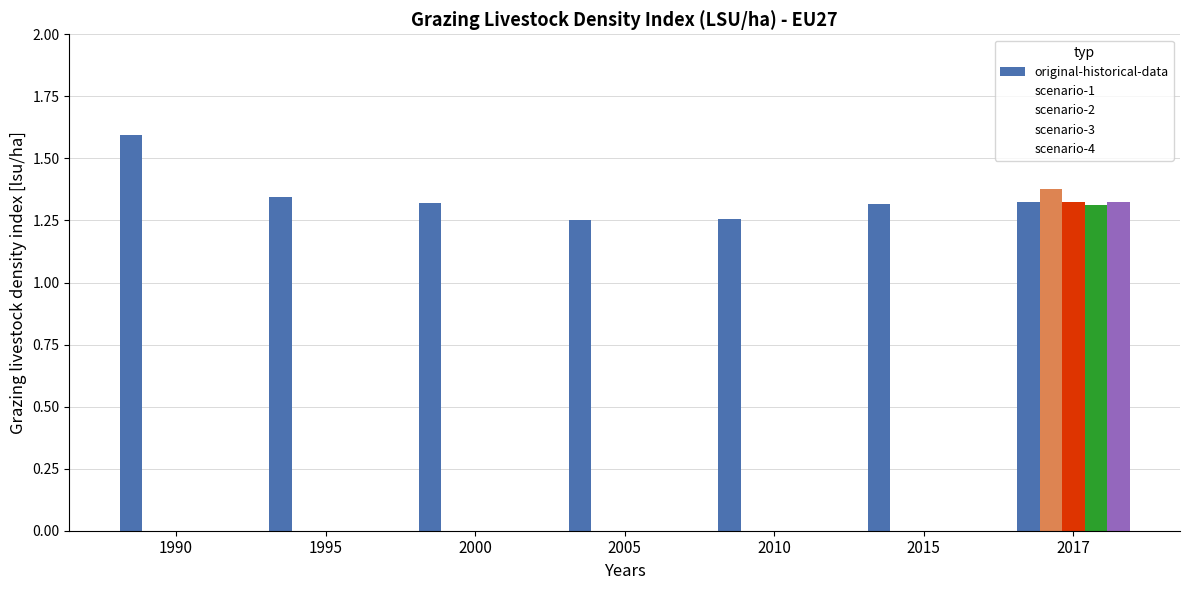

Between 1995 and 2017, which series saw the biggest shift?

scenario-1